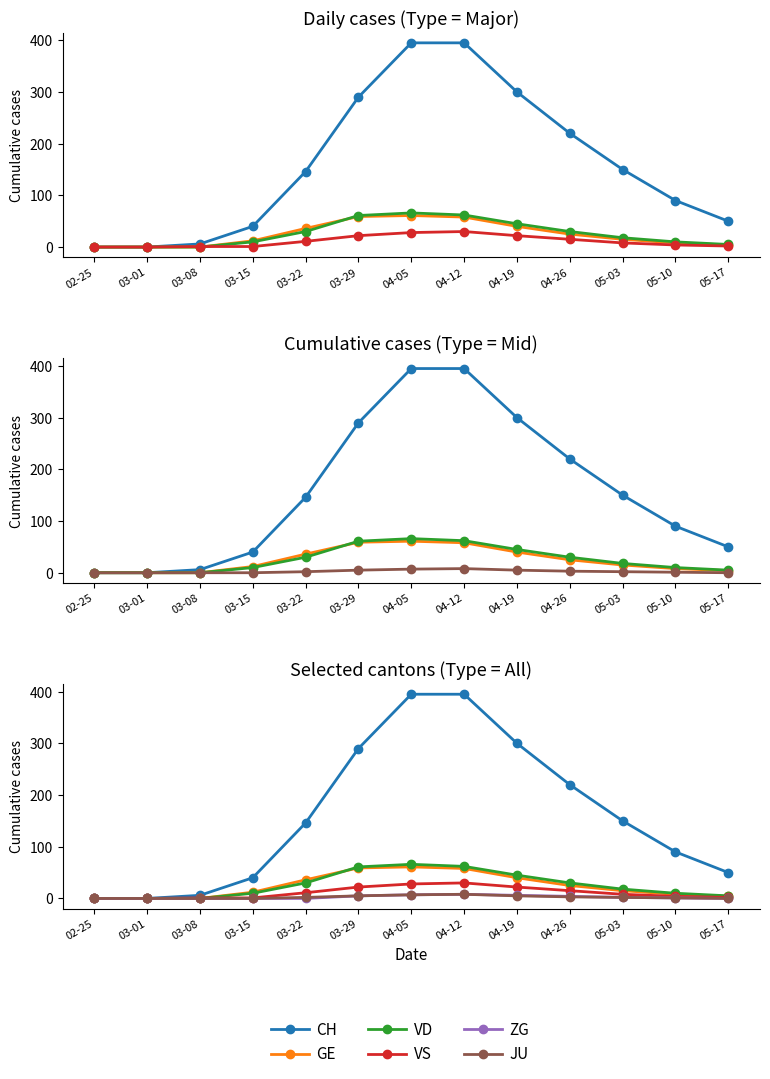

Which category has the lowest value across all series?

02-25